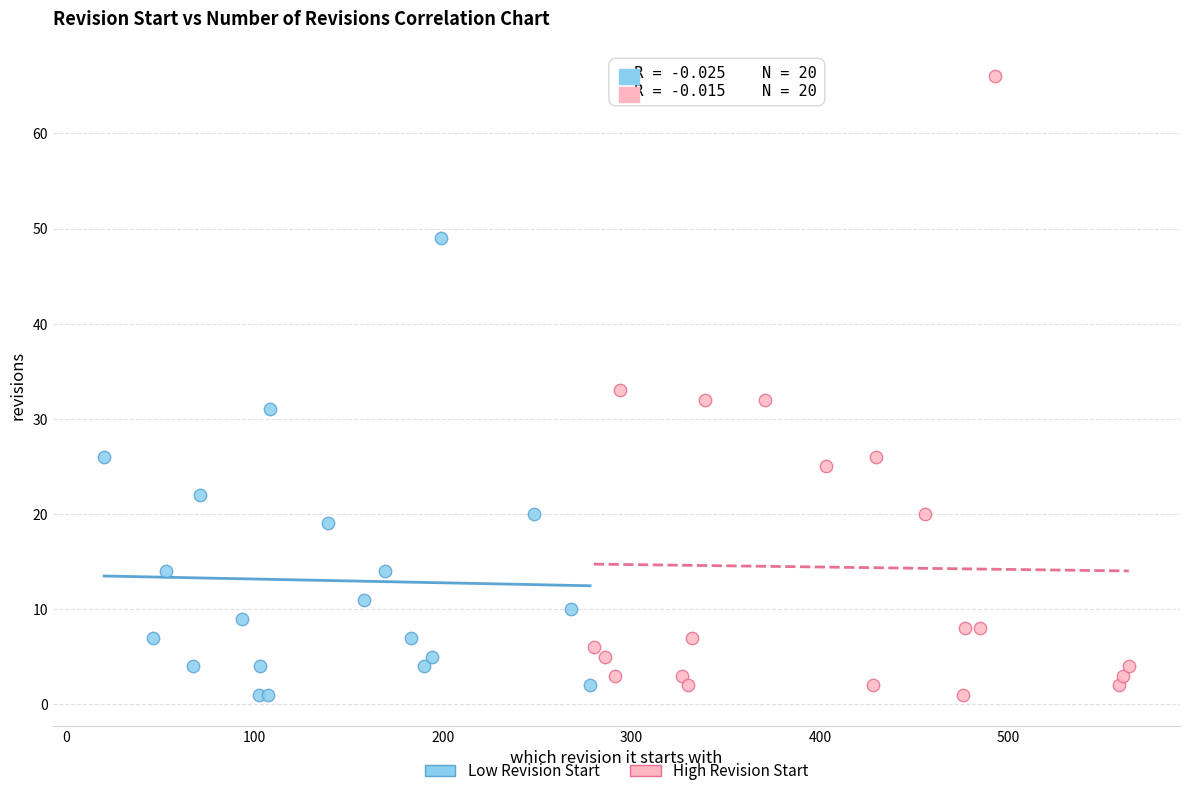

Which series has the widest spread of Y values?

High Revision Start